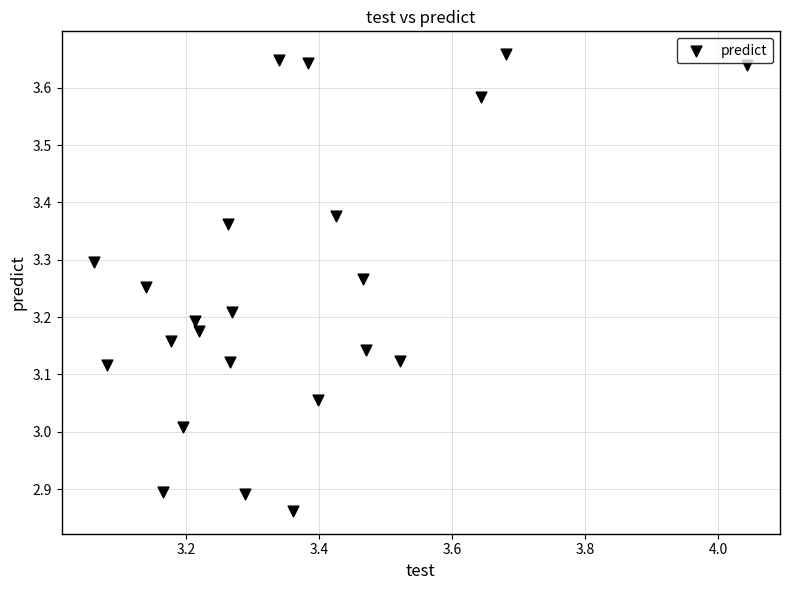

What is the range of Y values (max minus min)?

0.8